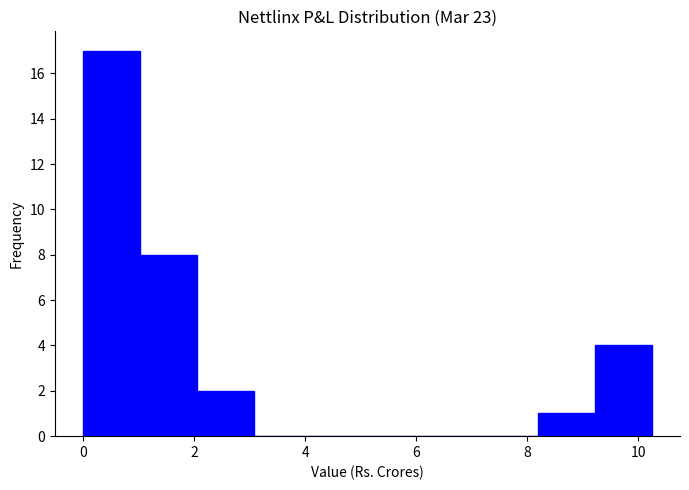

Reading left to right, list every bar in this chart as the range it spans on the x-axis followed by its height. Neither the bar edges nor the heights are printed on the chart, so give them approximately, as read against the axes.

0.0 to 1.0: 17
1.0 to 2.0: 8
2.0 to 3.0: 2
3.0 to 4.0: 0
4.0 to 5.2: 0
5.2 to 6.2: 0
6.2 to 7.2: 0
7.2 to 8.2: 0
8.2 to 9.2: 1
9.2 to 10.2: 4